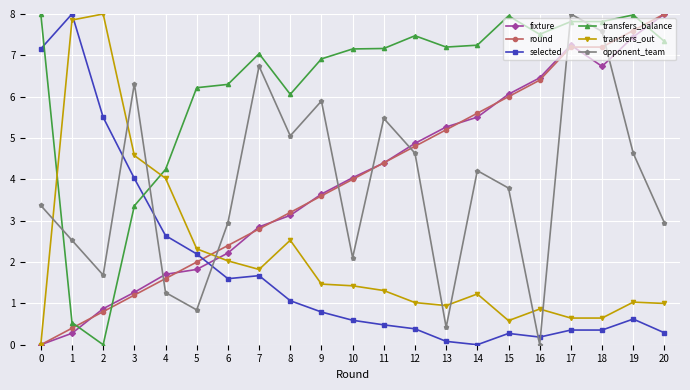

Reading left to right, transcribe all the data shown in this chart.

fixture: 0.0	0.3	0.9	1.3	1.7	1.8	2.2	2.9	3.1	3.6	4.0	4.4	4.9	5.3	5.5	6.1	6.5	7.2	6.7	7.4	8.0
round: 0.0	0.4	0.8	1.2	1.6	2.0	2.4	2.8	3.2	3.6	4.0	4.4	4.8	5.2	5.6	6.0	6.4	7.2	7.2	7.6	8.0
selected: 7.2	8.0	5.5	4.0	2.6	2.2	1.6	1.7	1.1	0.8	0.6	0.5	0.4	0.1	0.0	0.3	0.2	0.4	0.4	0.6	0.3
transfers_balance: 8.0	0.5	0.0	3.4	4.2	6.2	6.3	7.0	6.1	6.9	7.2	7.2	7.5	7.2	7.2	8.0	7.5	7.8	7.8	8.0	7.3
transfers_out: 0.0	7.9	8.0	4.6	4.0	2.3	2.0	1.8	2.5	1.5	1.4	1.3	1.0	0.9	1.2	0.6	0.9	0.6	0.6	1.0	1.0
opponent_team: 3.4	2.5	1.7	6.3	1.3	0.8	2.9	6.7	5.1	5.9	2.1	5.5	4.6	0.4	4.2	3.8	0.0	8.0	7.6	4.6	2.9